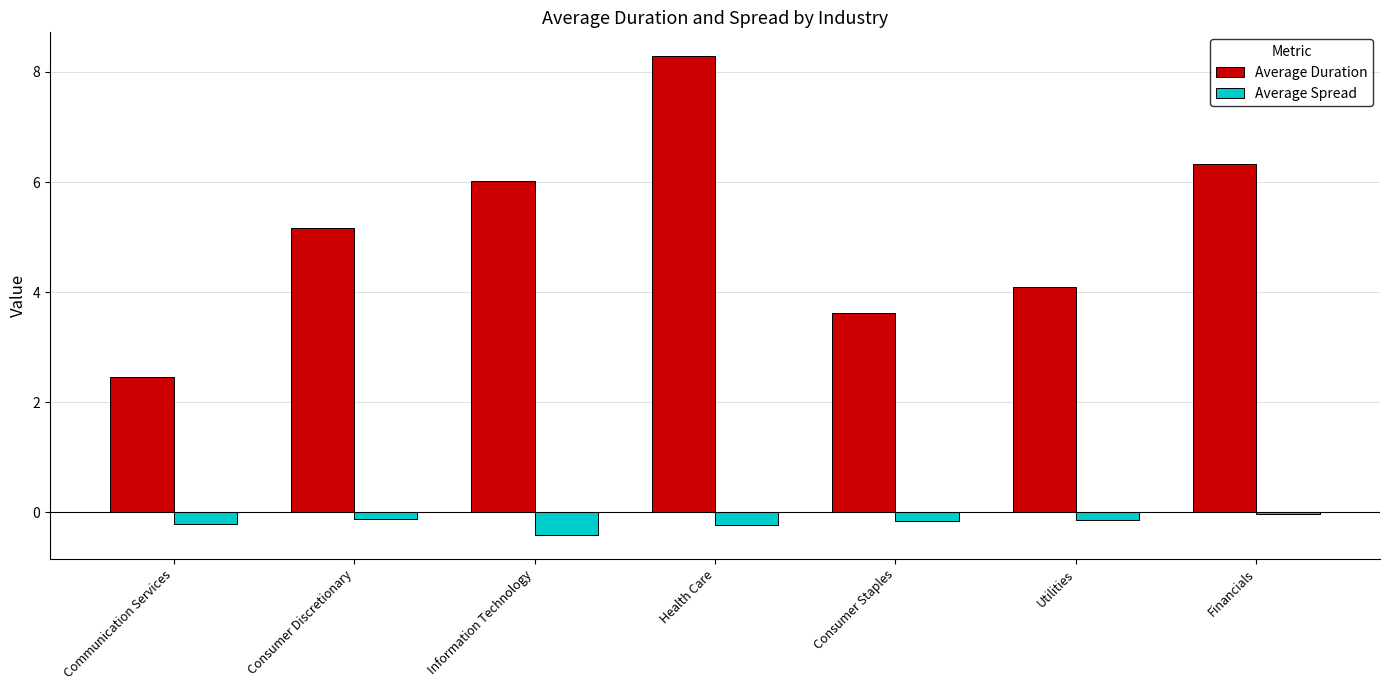

How many groups of bars are there?

7